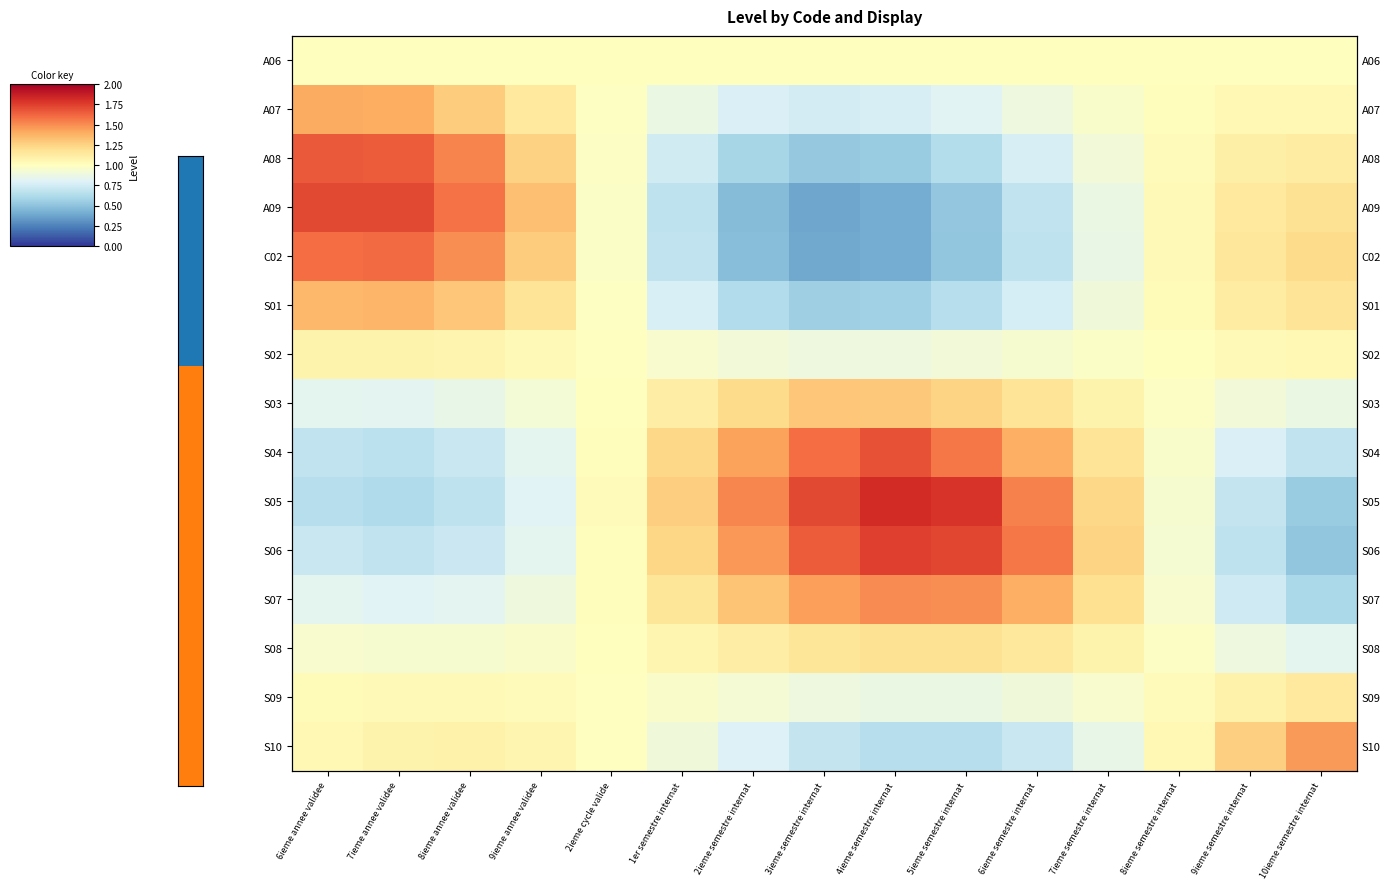

The S07 series shows 0.9 at 5ieme semestre internat. True or false?

False